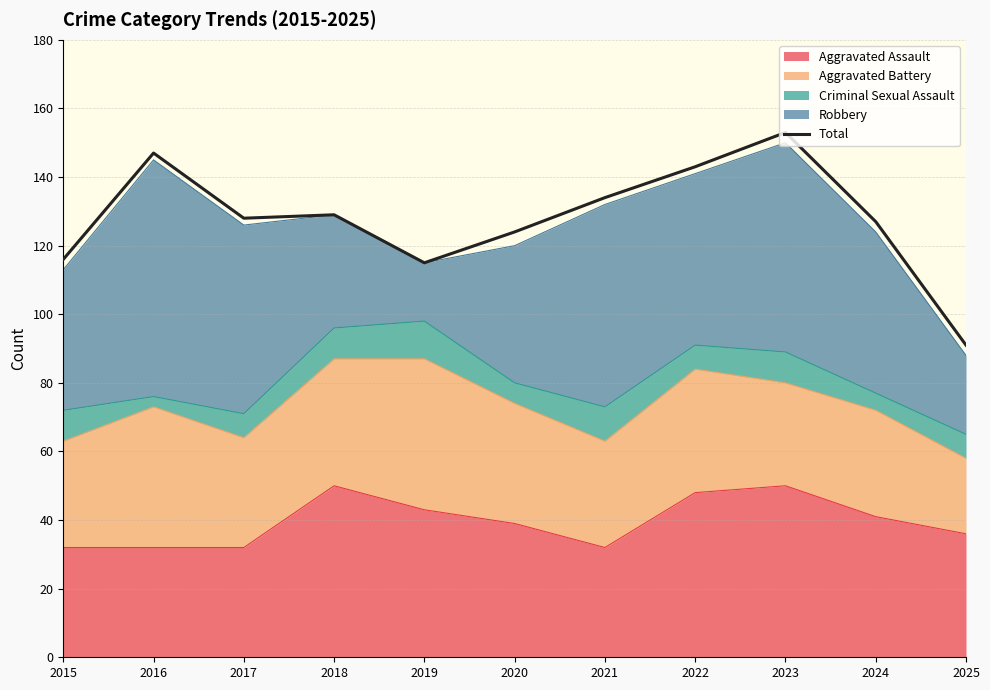

Which category has the highest value across all series?

2023